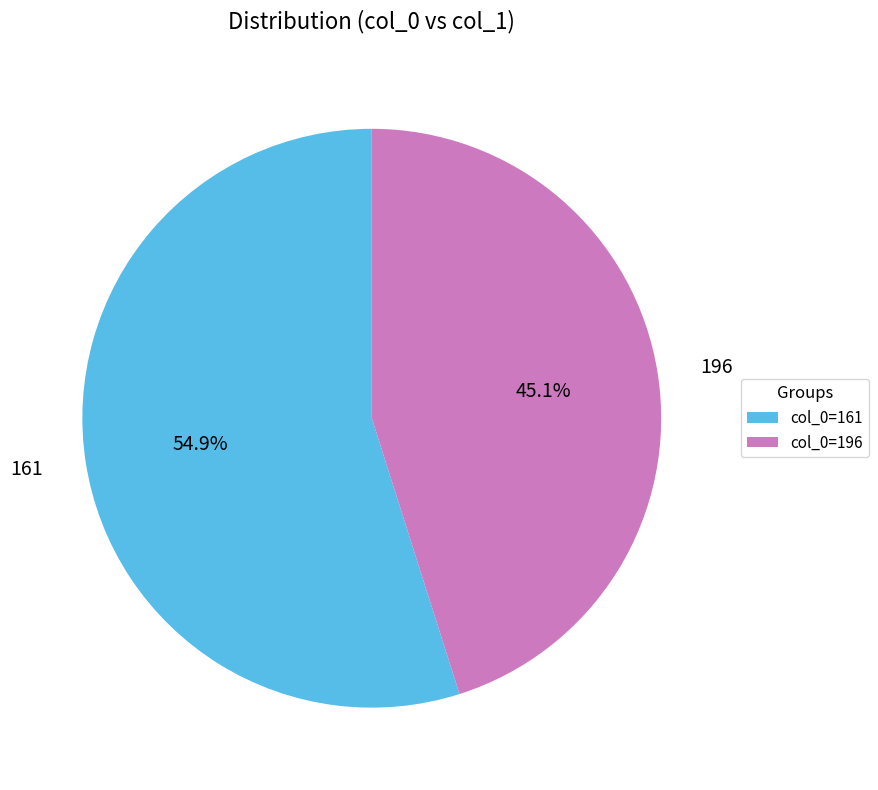

Count the number of slices in the pie.

2